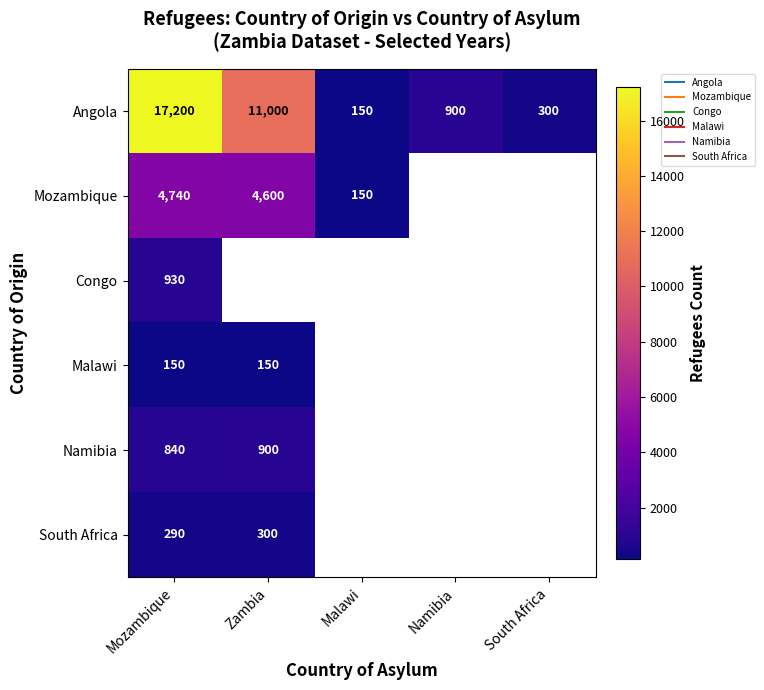

Count the number of categories in the chart.

5